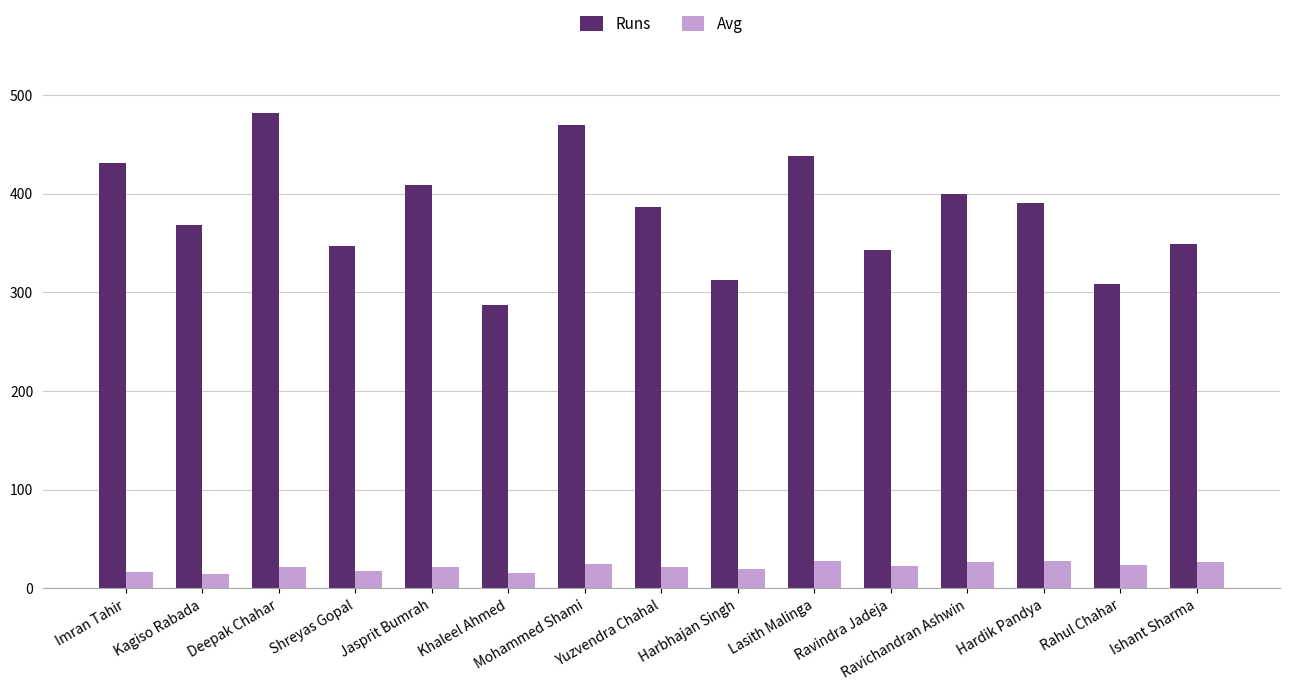

The Runs series shows 482.0 at Deepak Chahar. True or false?

True